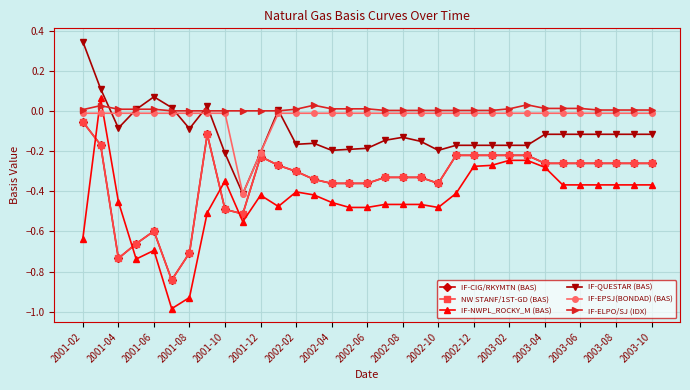

At how many categories does at least one series exceed 0?

33